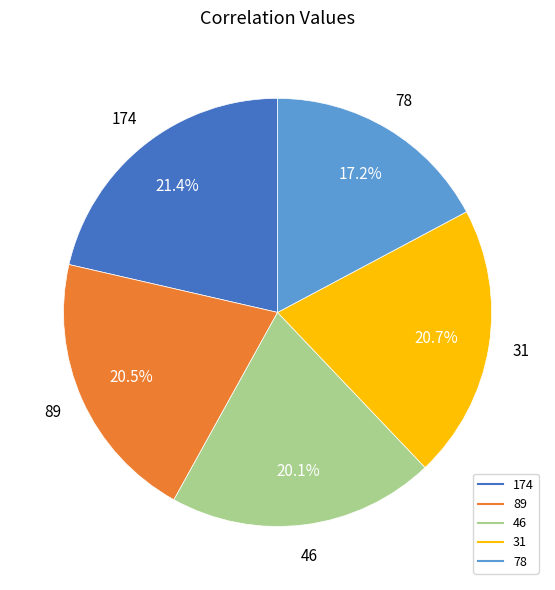

Count the number of slices in the pie.

5